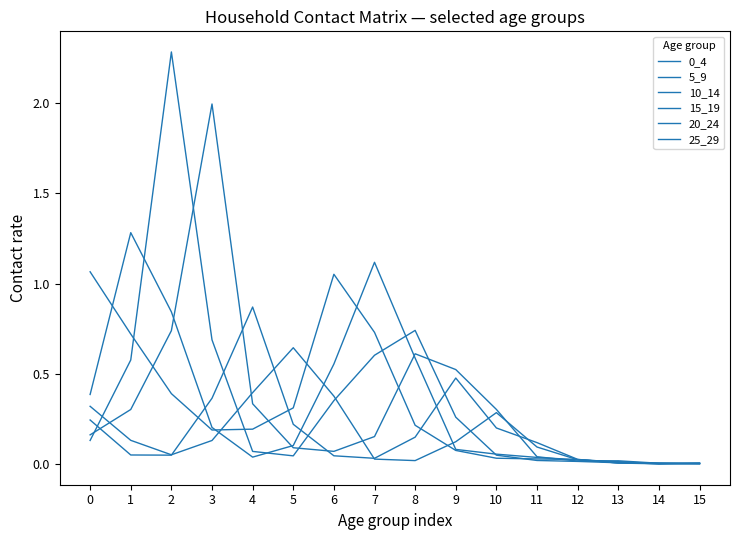

How many lines are shown in the chart?

6